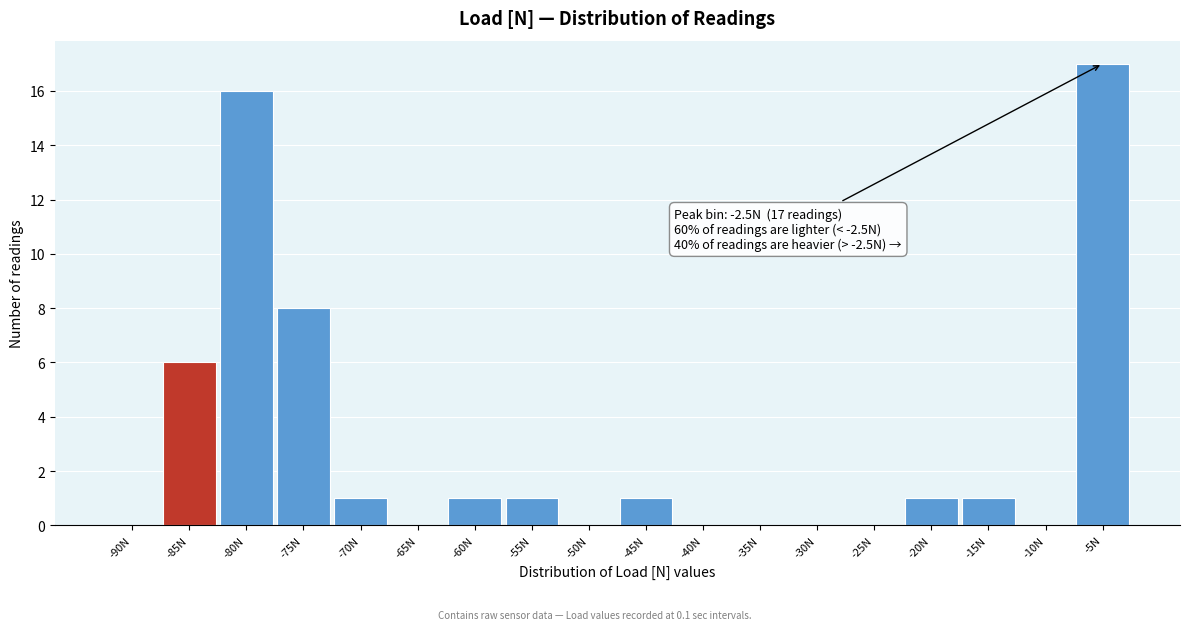

Reading left to right, list all the values displayed in this chart.

-90N=0	-85N=6	-80N=16	-75N=8	-70N=1	-65N=0	-60N=1	-55N=1	-50N=0	-45N=1	-40N=0	-35N=0	-30N=0	-25N=0	-20N=1	-15N=1	-10N=0	-5N=17